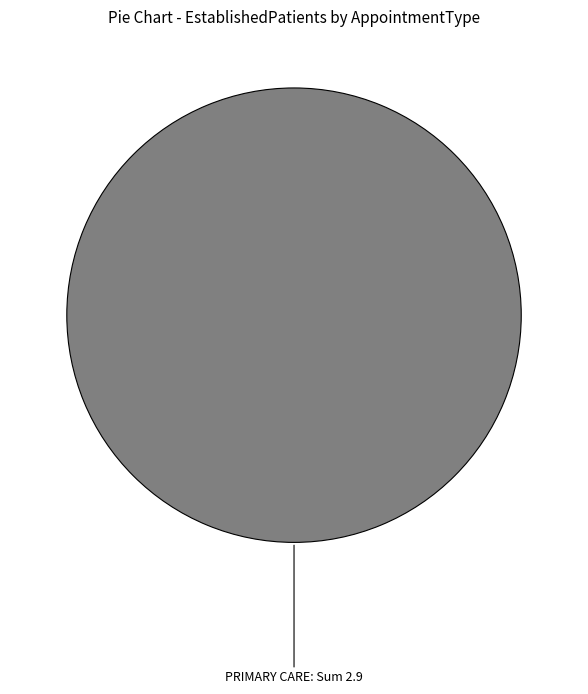

Is there any slice that represents more than half of the pie?

Yes